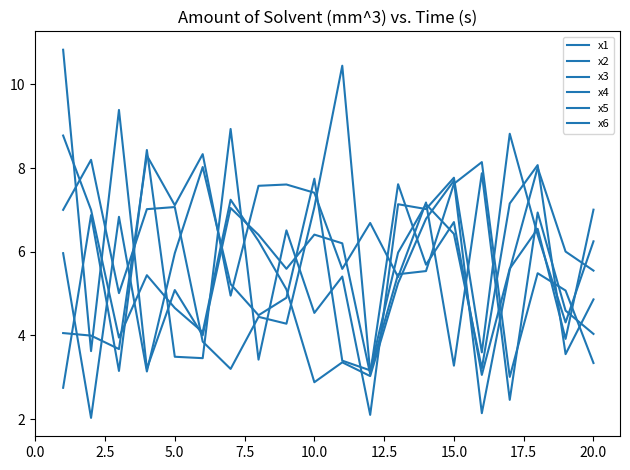

What is the sum of all x4 values?

117.0